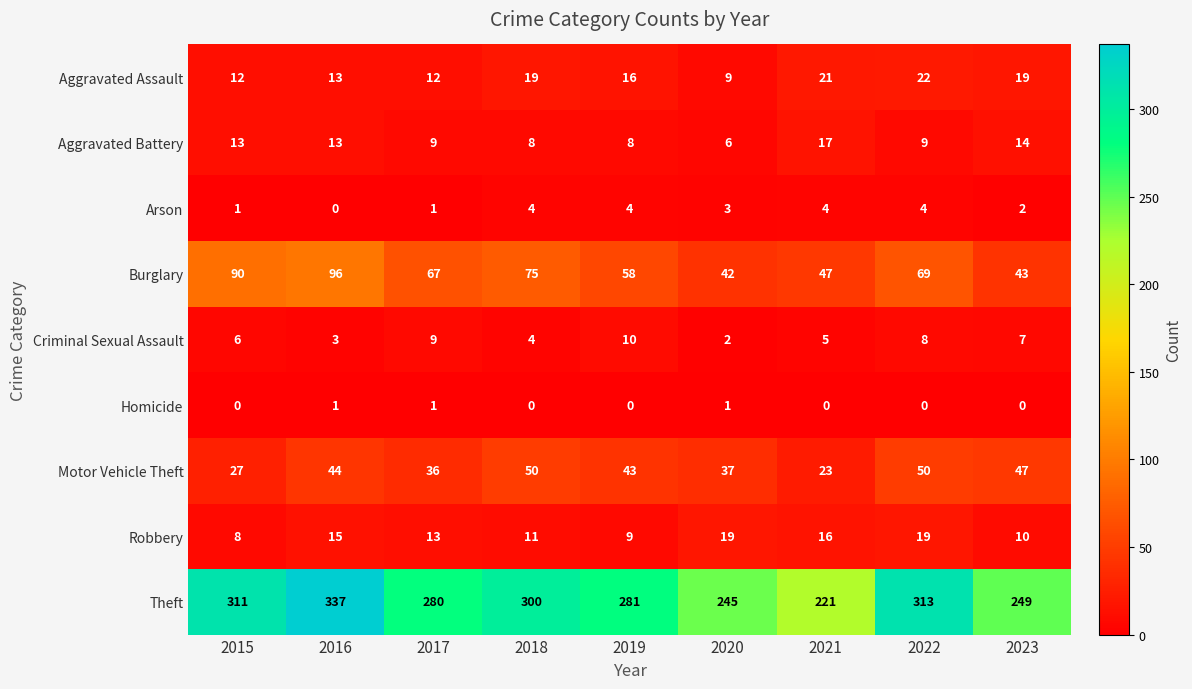

Which series changed the most between 2019 and 2021?

Theft